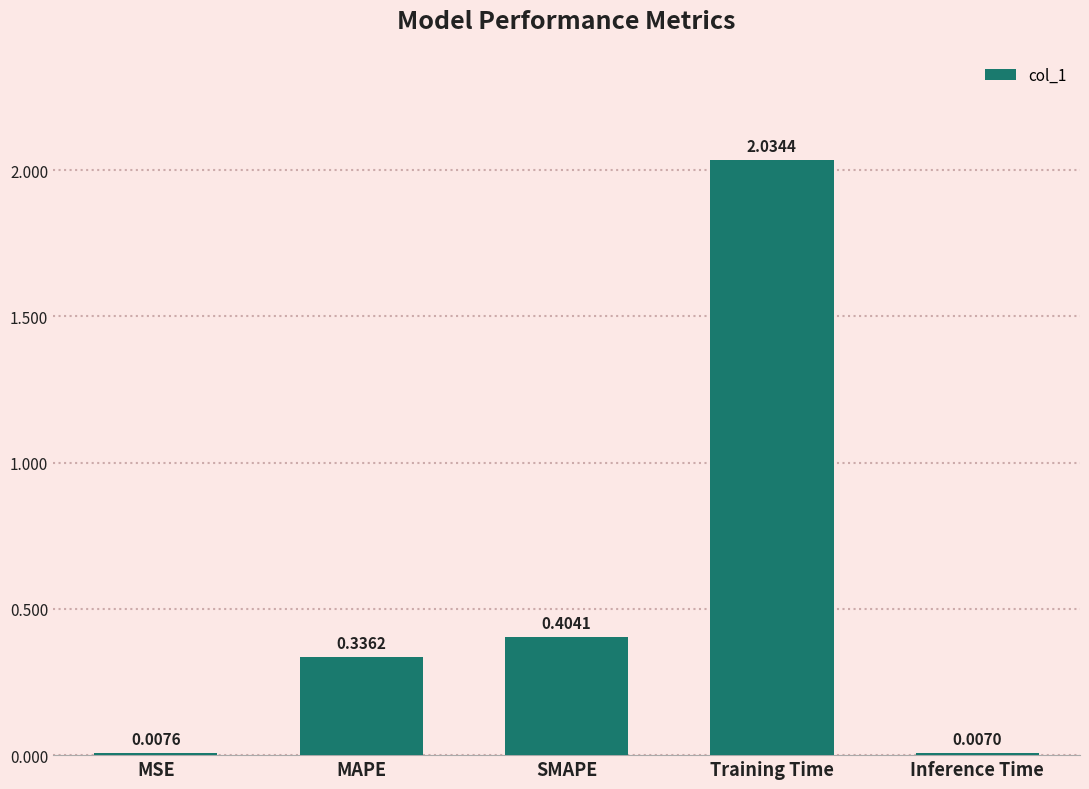

Is it true that the value at SMAPE is 0.2?

False